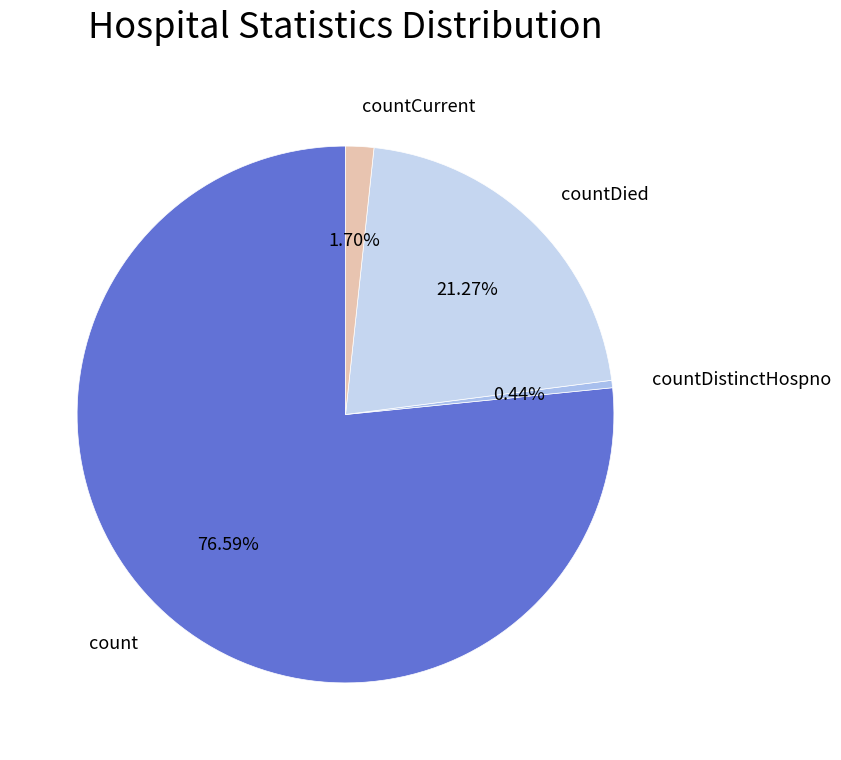

Which category has the biggest portion of the pie?

count